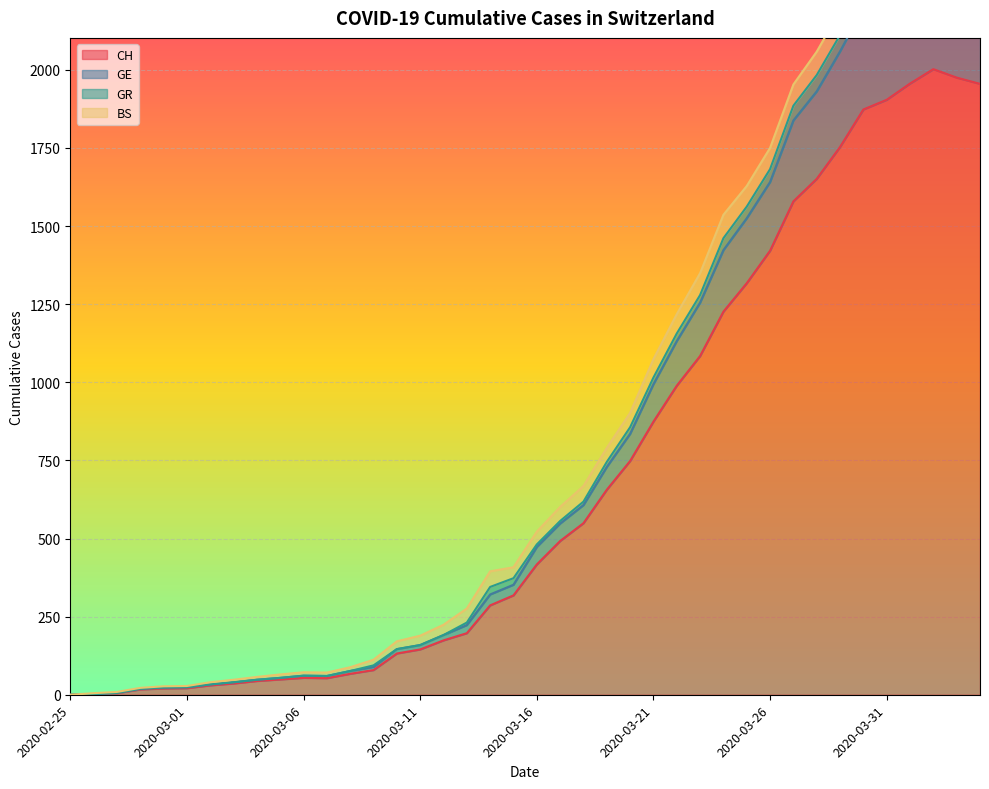

What is the label of the 33rd point from the left?

2020-03-28